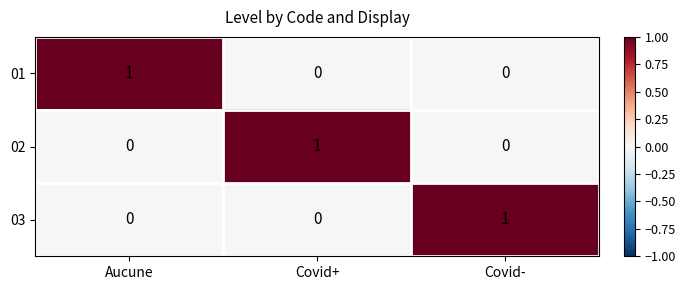

At which label does 02 reach its peak?

Covid+